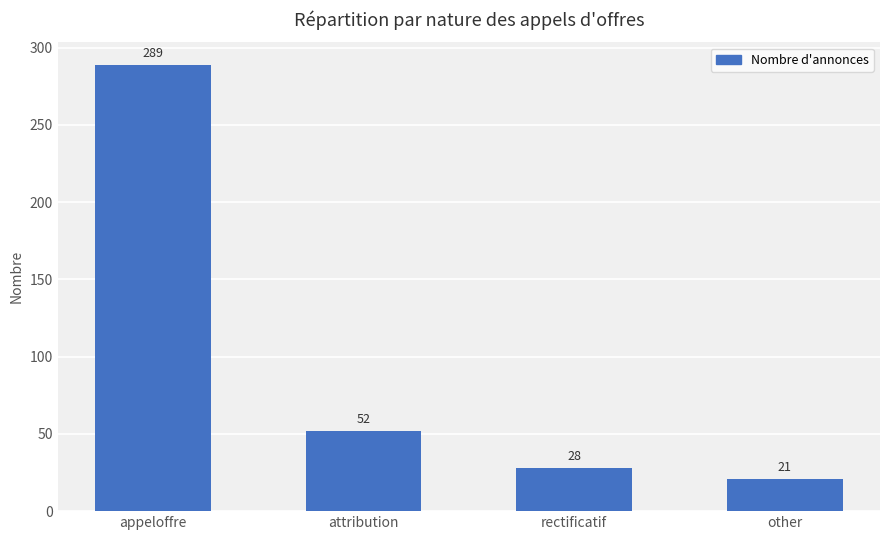

How many distinct data groups are displayed?

1